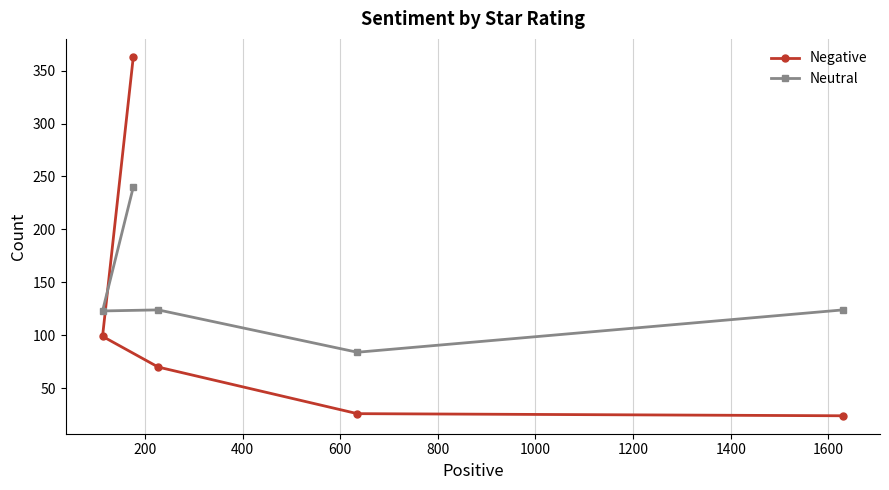

How many lines are shown in the chart?

2